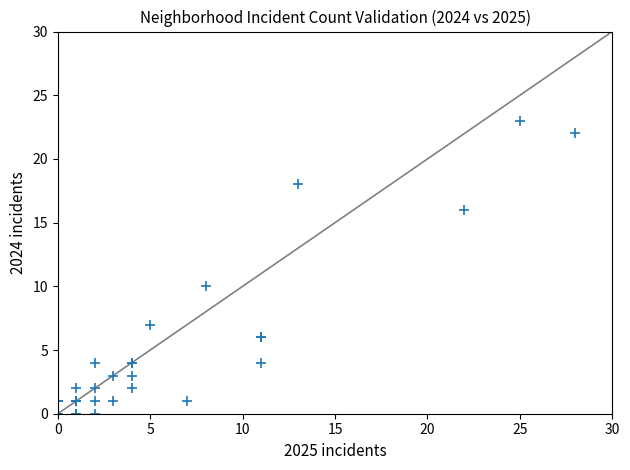

What Y value in the scatter plot is closest to 11?

10